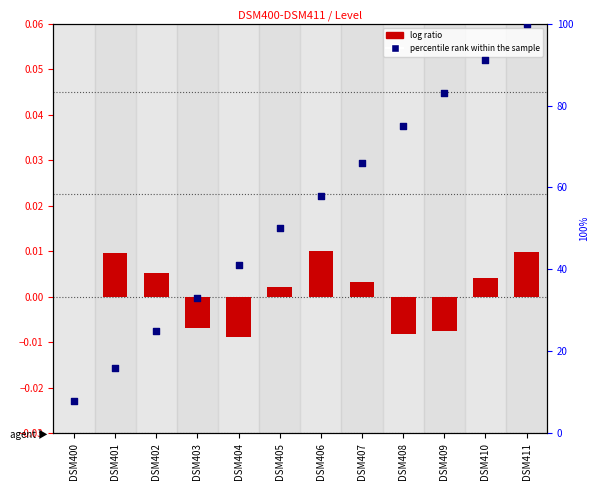

What are all the series names shown in the legend?

log ratio, percentile rank within the sample